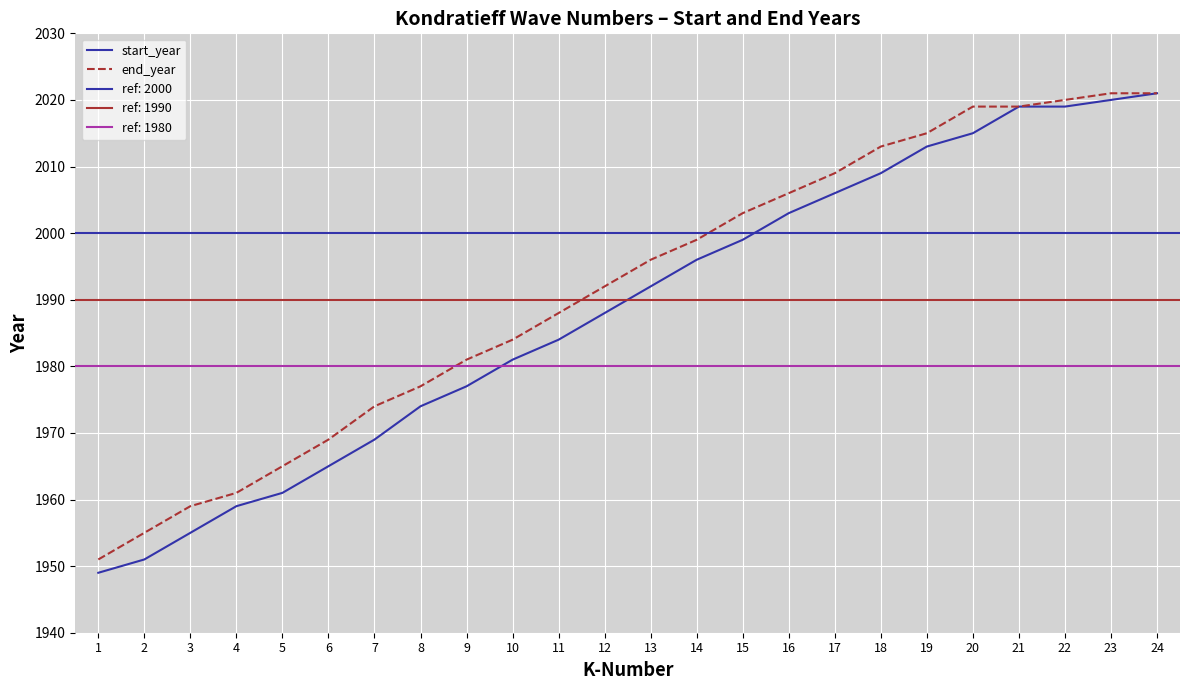

Which label corresponds to the smallest value in the chart?

1